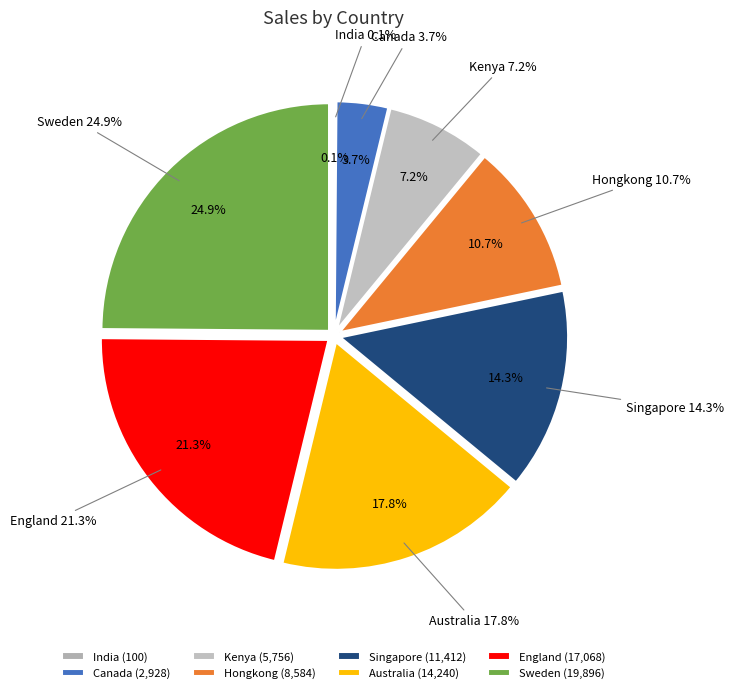

Rank the categories by value from highest to lowest.

Sweden, England, Australia, Singapore, Hongkong, Kenya, Canada, India